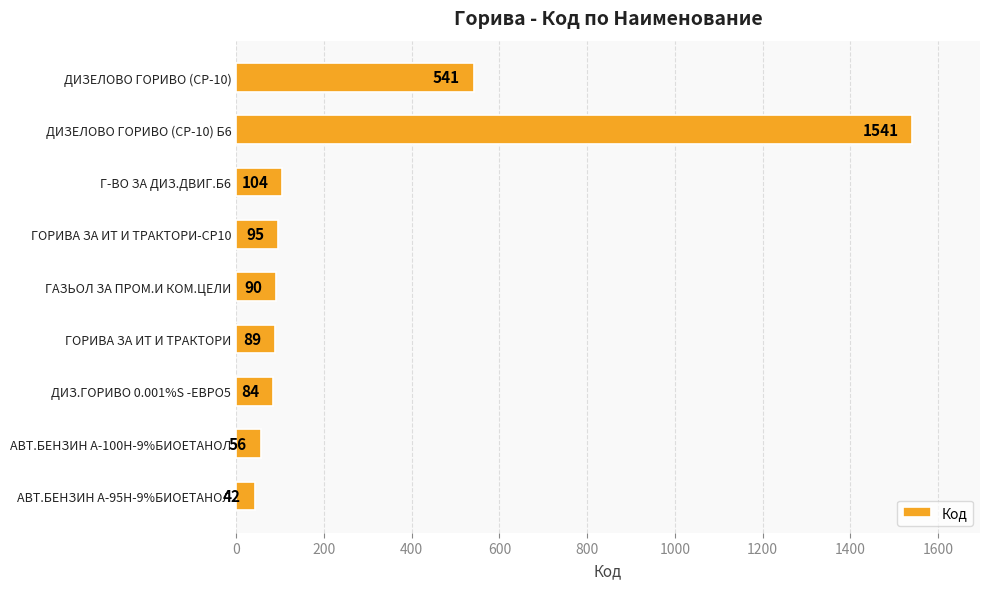

What is the greatest value displayed?

1541